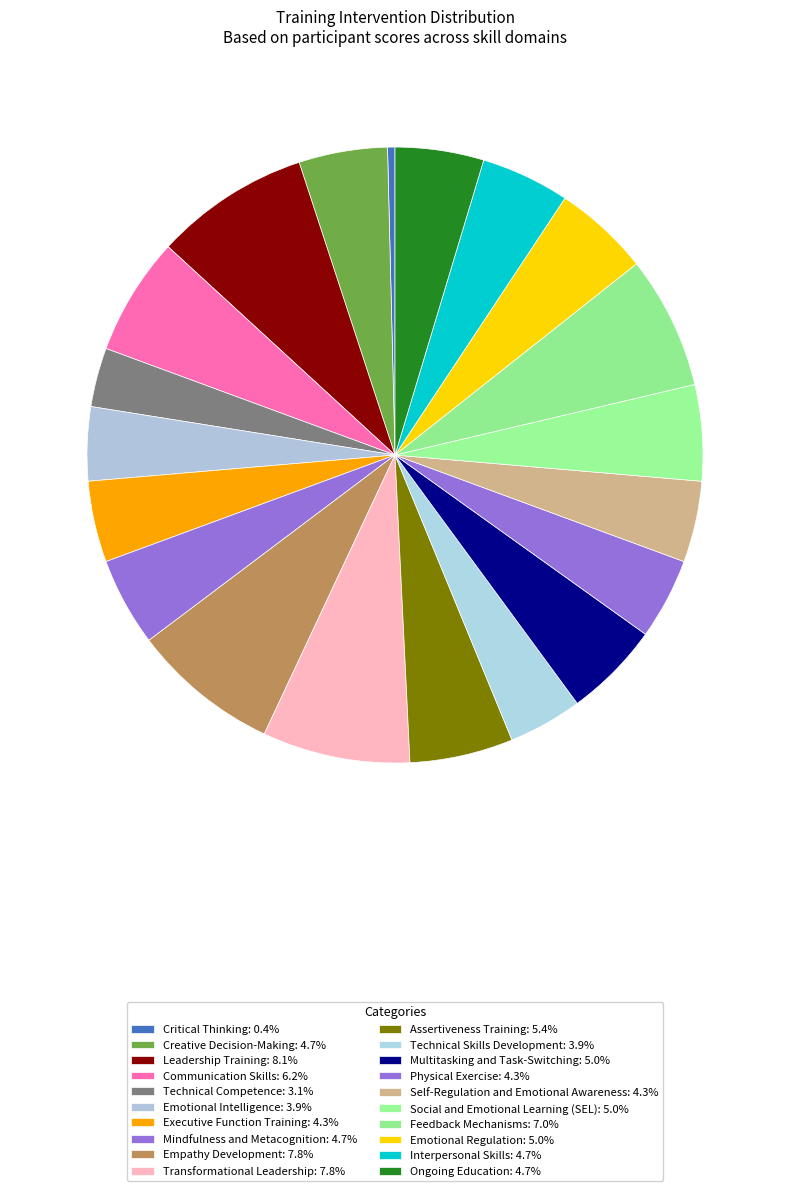

Count the number of slices in the pie.

20